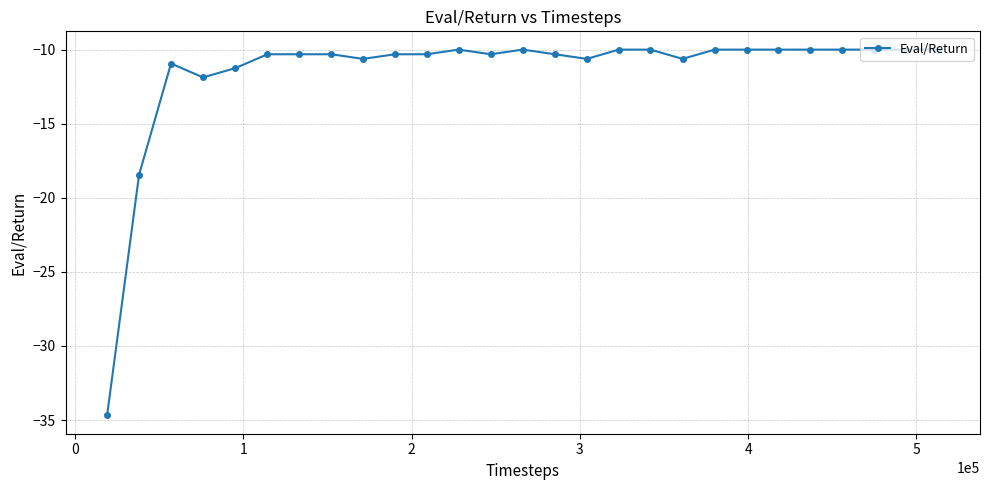

What is the greatest value displayed?

-10.0